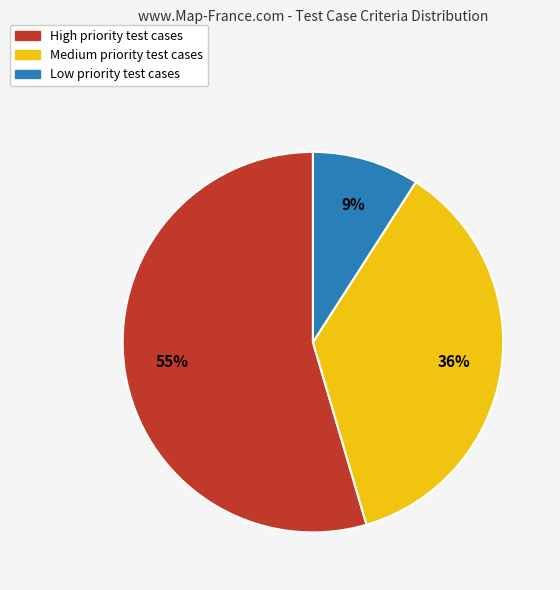

Does any single category account for the majority?

Yes